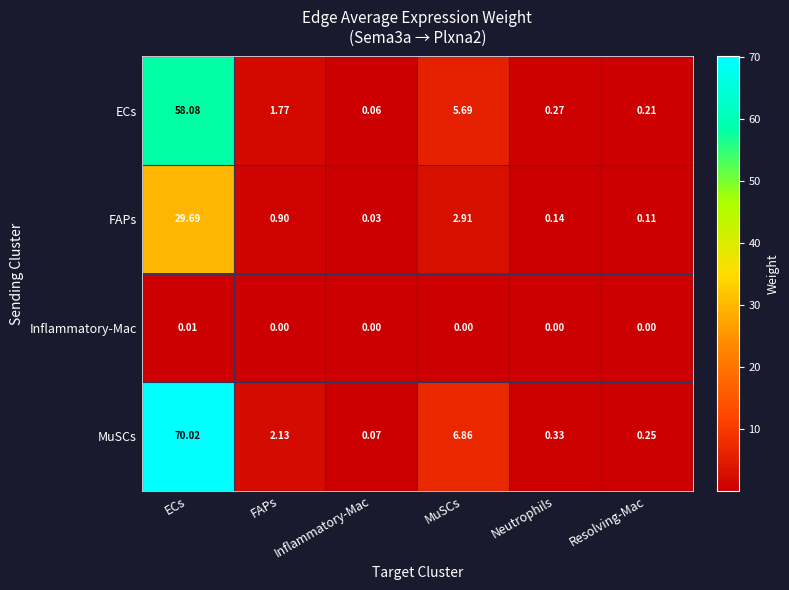

At how many categories does at least one series exceed 66?

1